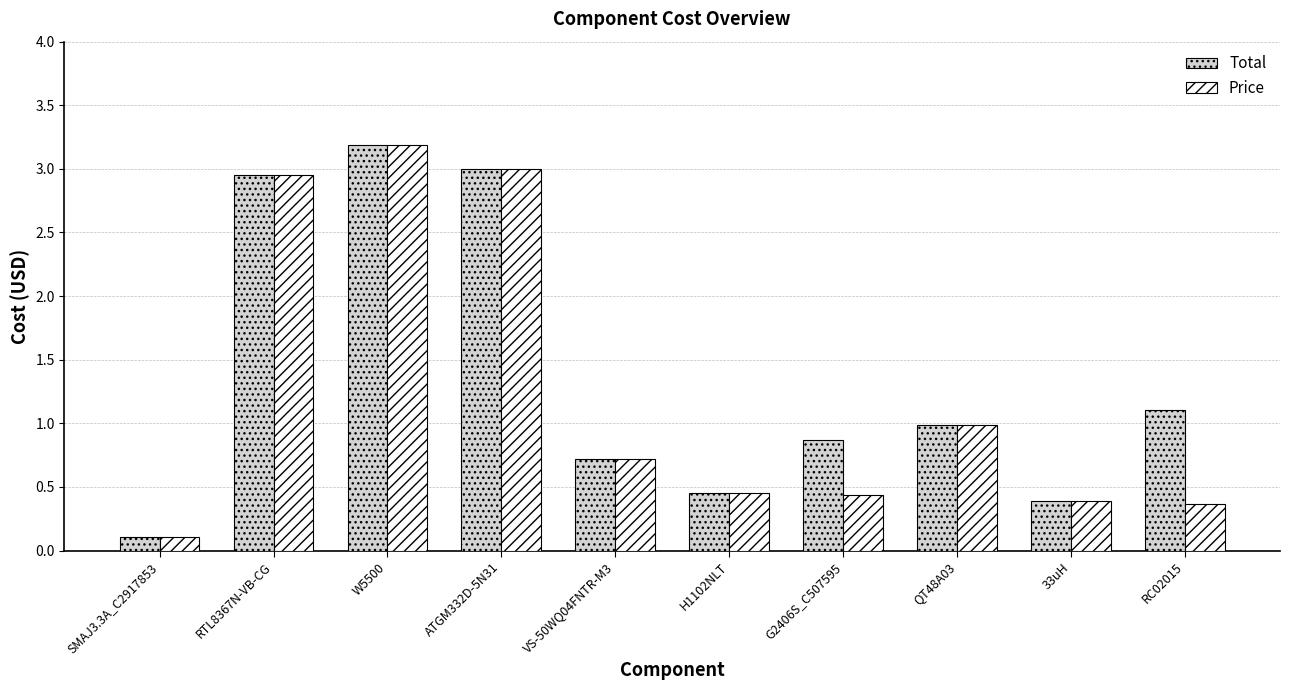

At how many categories does at least one series exceed 0?

10